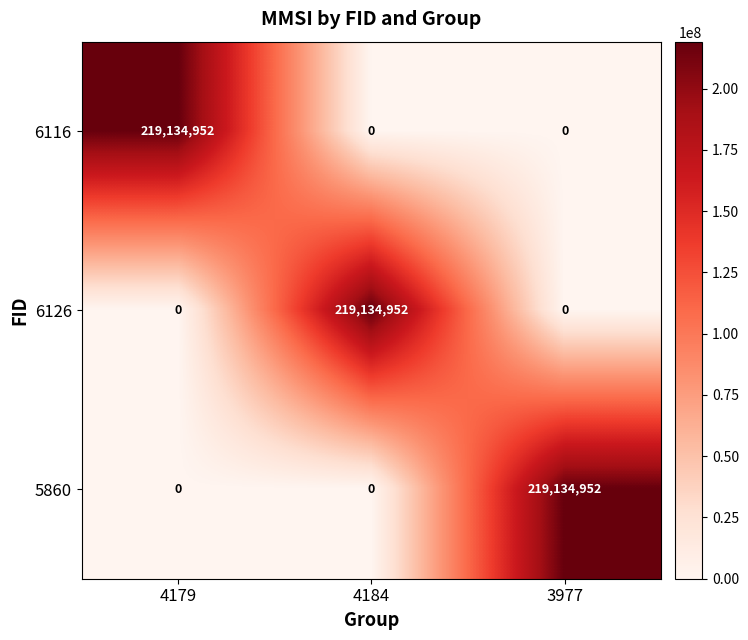

What is the total value across all series at 4179?

219134952